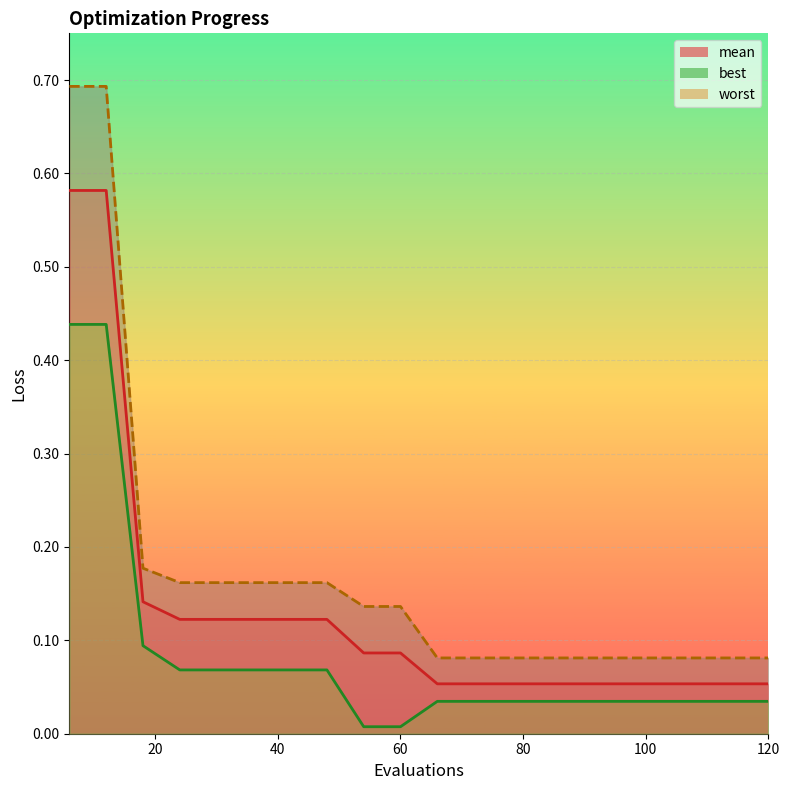

What is the sum of the mean values at 6 and 18?

0.7